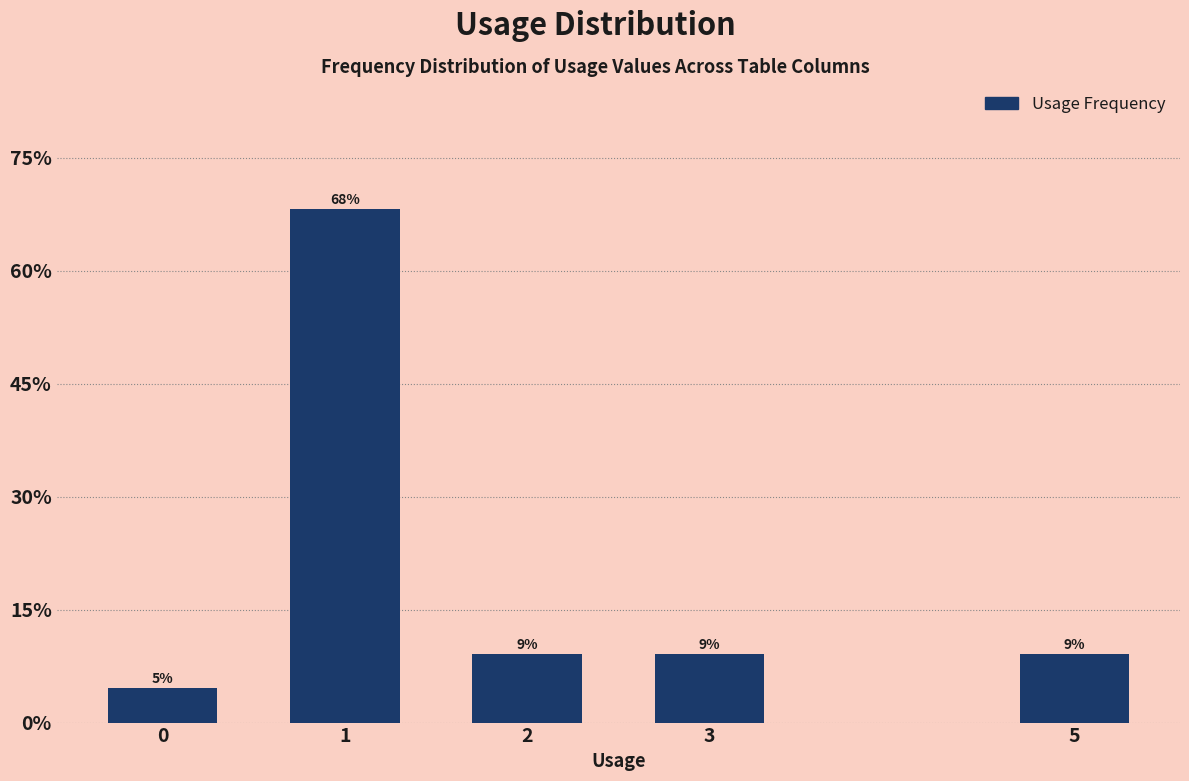

Does the chart contain any negative values?

No